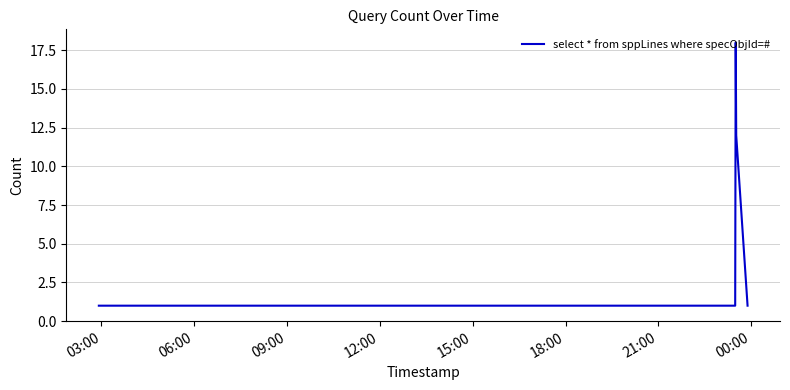

What is the average value?

6